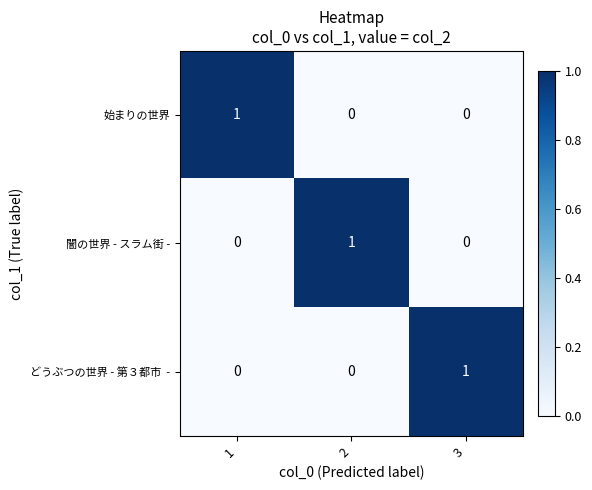

Is it true that 闇の世界 - スラム街 - equals 1 at 3?

False